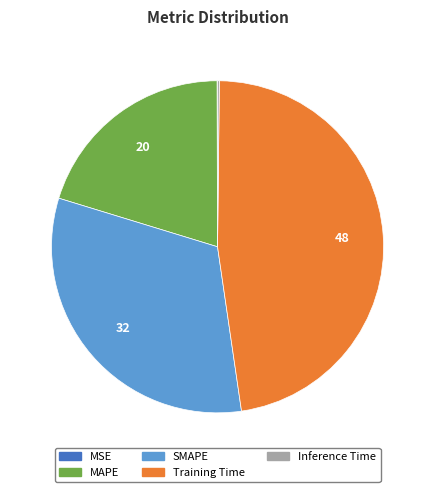

The SMAPE slice represents 32% of the pie. True or false?

True